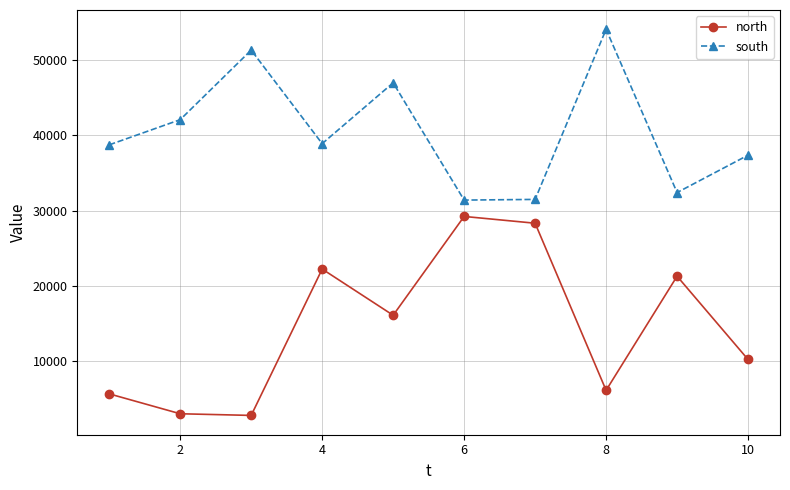

What is the value of the north point at the 9th from the left?

21310